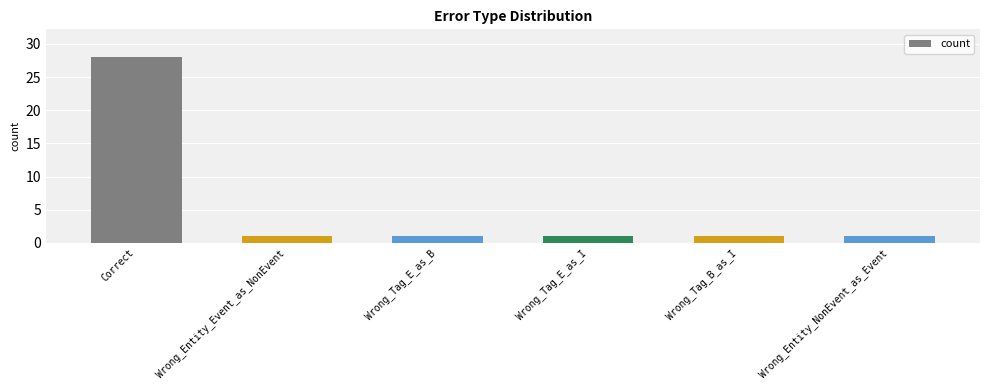

Does the chart contain stacked bars?

No